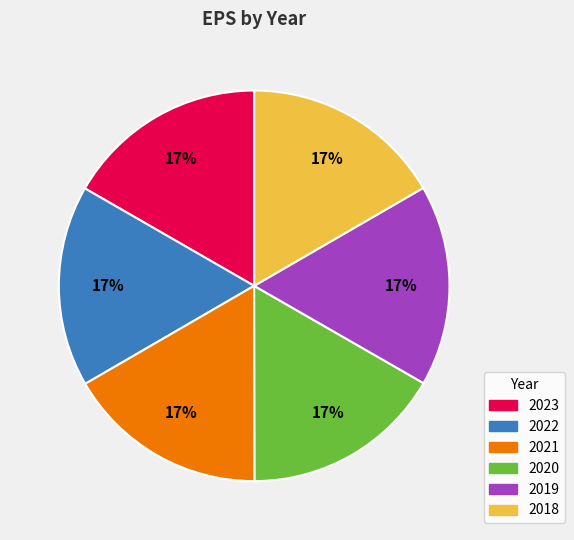

To the nearest percent, what is the average slice percentage?

17%